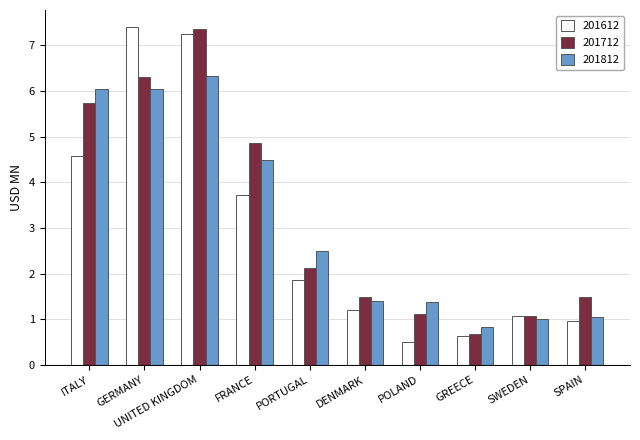

What is the difference between the second highest and minimum values in the 201612 series?

6.8